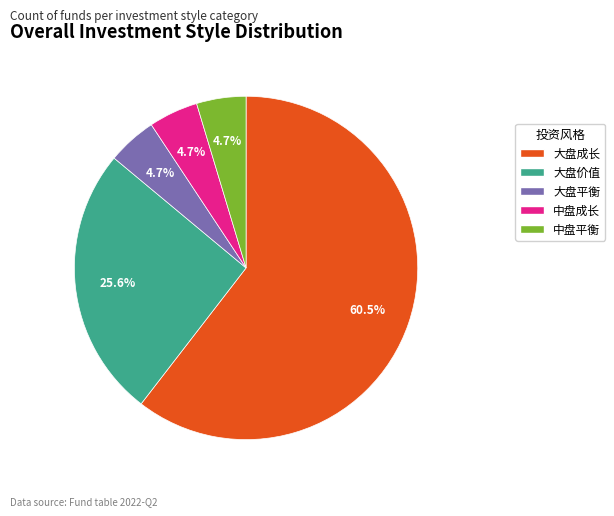

Is it true that 大盘平衡 is 5% of the pie?

True